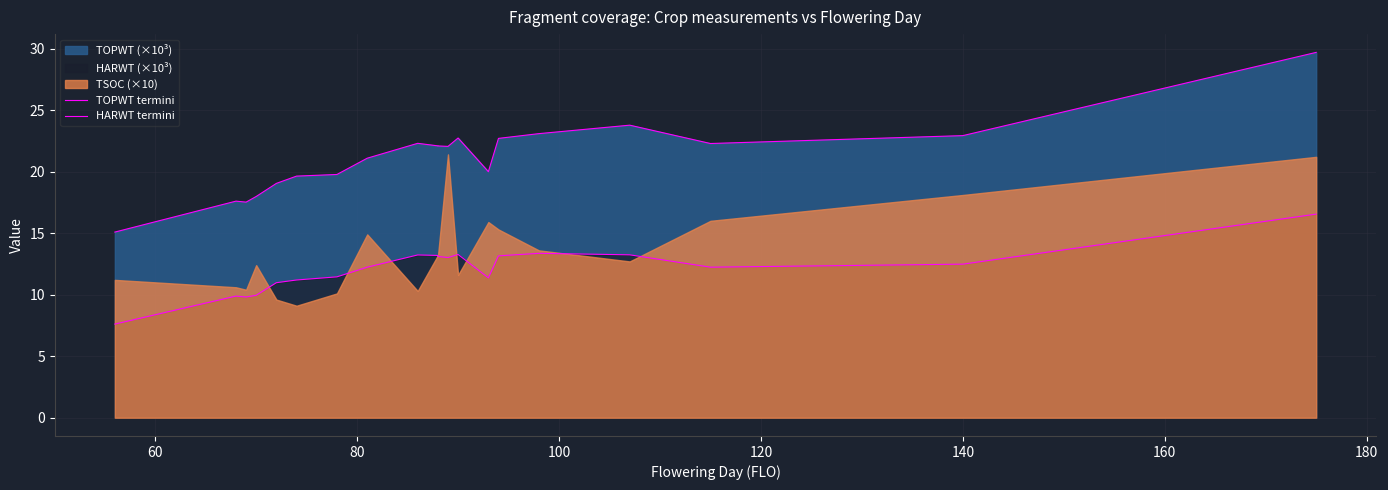

True or false: TOPWT termini has more than 1 points higher than both neighbors.

True